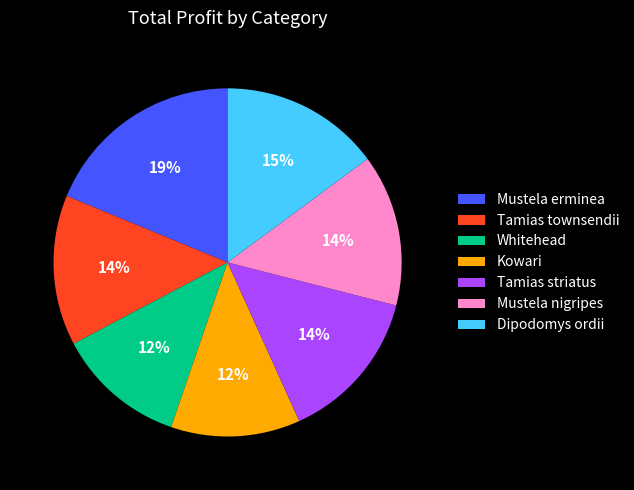

Is the sum of Whitehead and Mustela erminea greater than half?

No